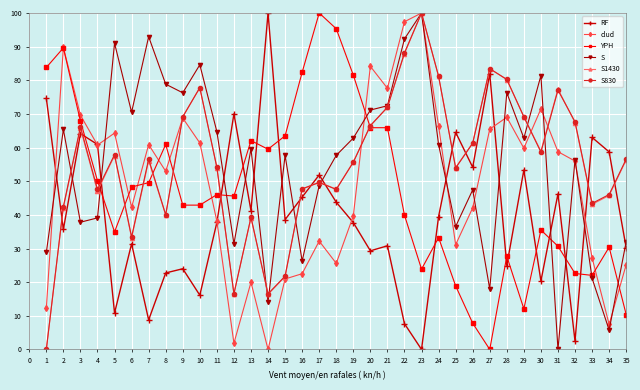

What is the sum of all S1430 values?

1942.0